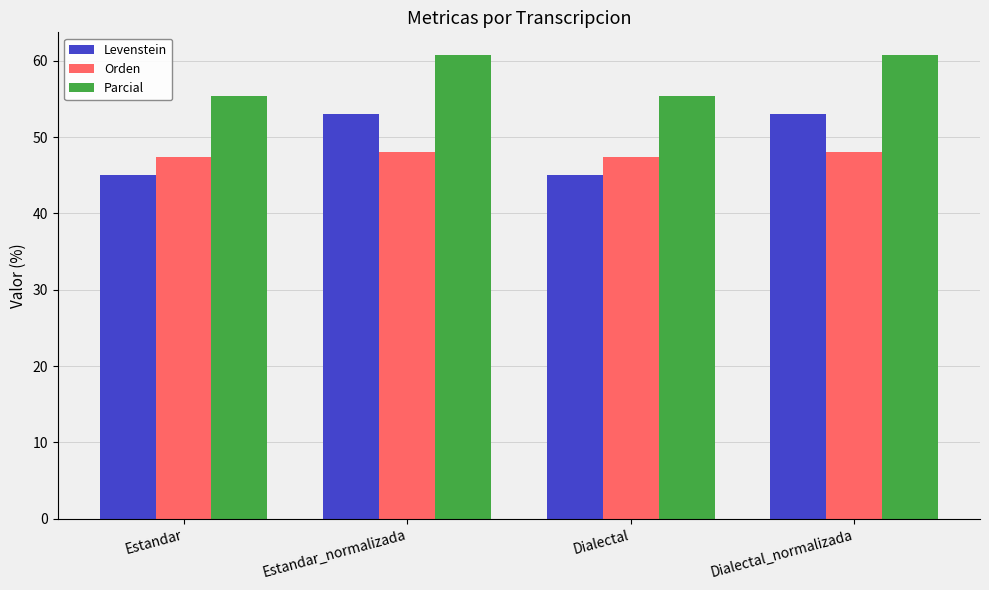

How many groups of bars are there?

4